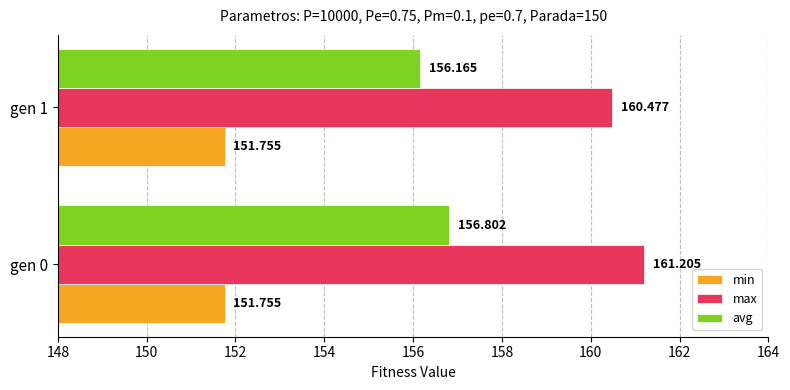

Count the number of categories in the chart.

2